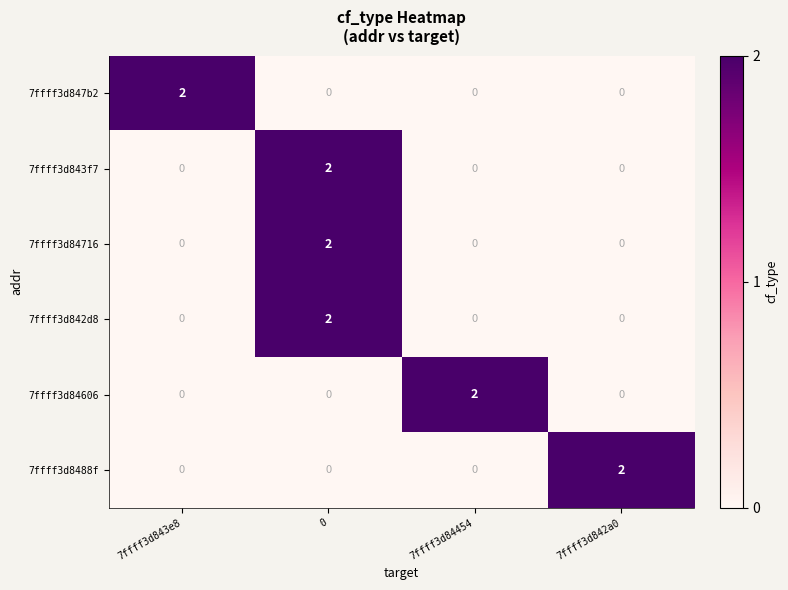

Count the 7ffff3d84606 values in the range 0 to 2.

4